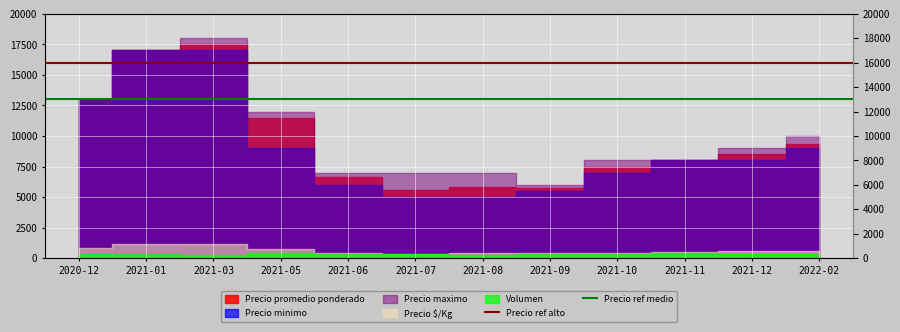

At which label does Precio ref alto reach its minimum?

2020-12